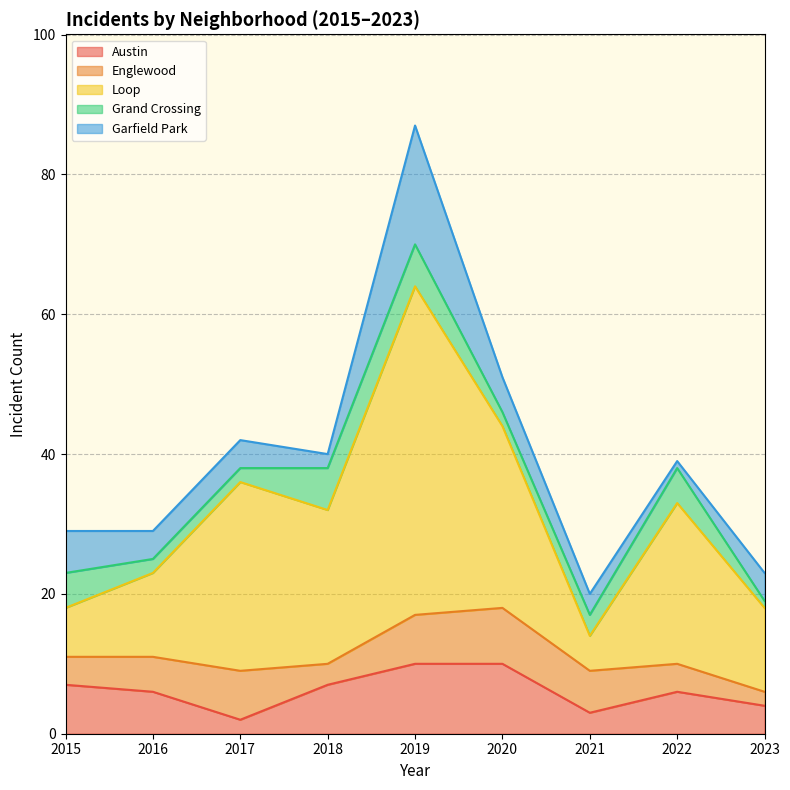

True or false: Austin and Grand Crossing intersect in this chart.

False